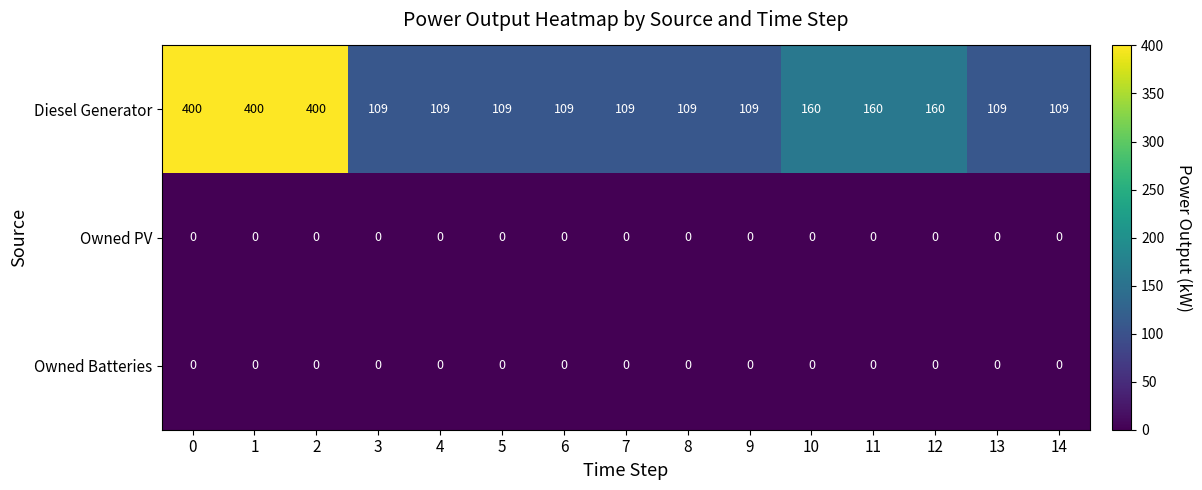

What is the minimum value for Diesel Generator?

109